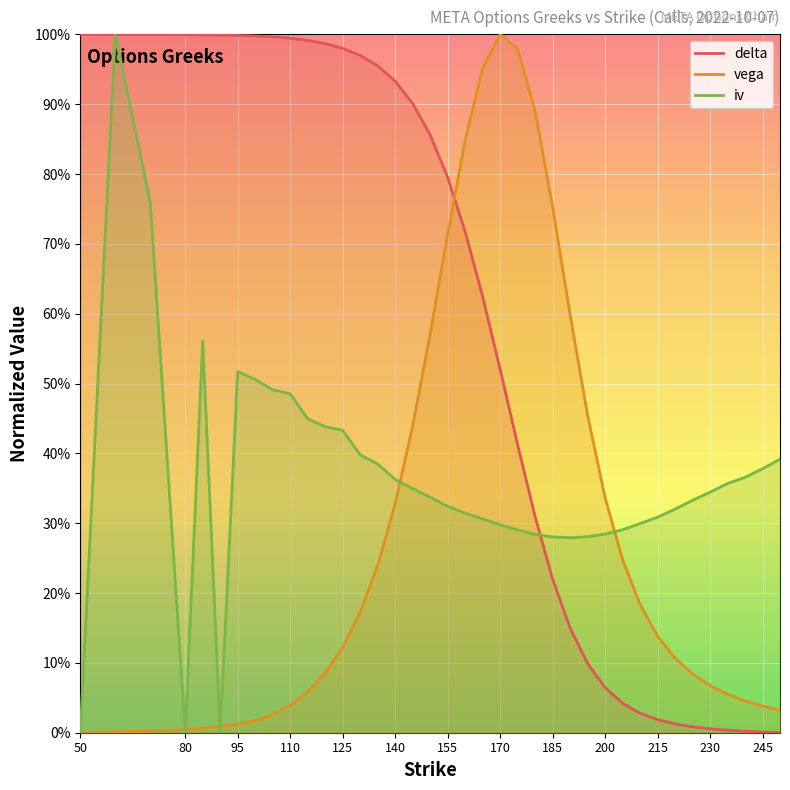

Which series changed the most between 60 and 95?

iv